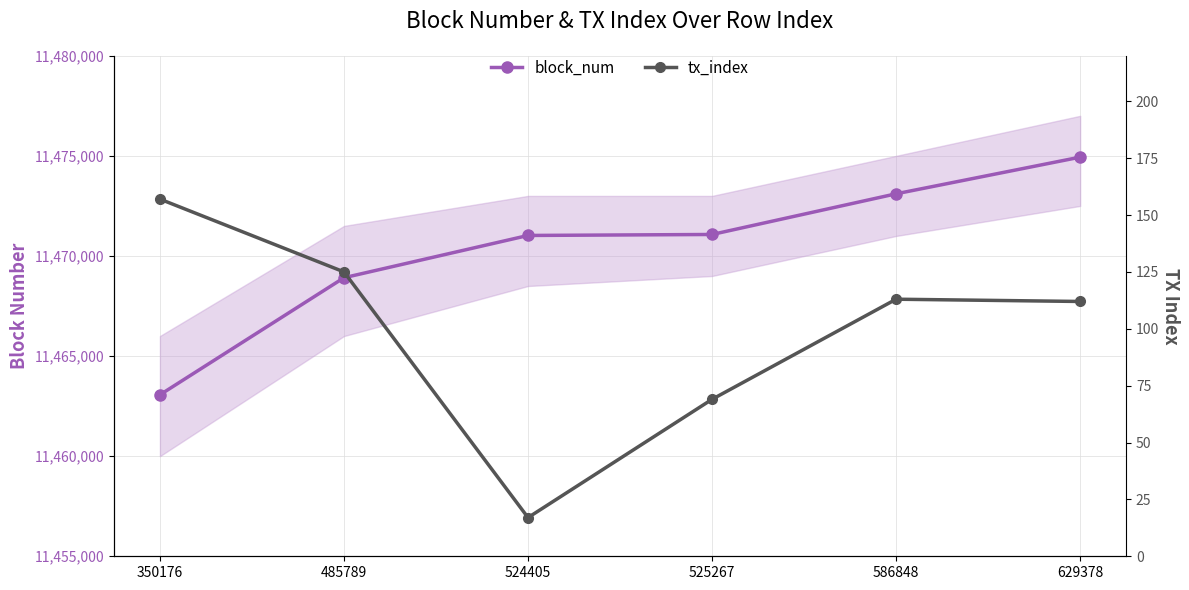

Reading left to right, list all the values displayed in this chart.

block_num: 350176=11463065	485789=11468913	524405=11471025	525267=11471074	586848=11473106	629378=11474937
tx_index: 350176=157	485789=125	524405=17	525267=69	586848=113	629378=112